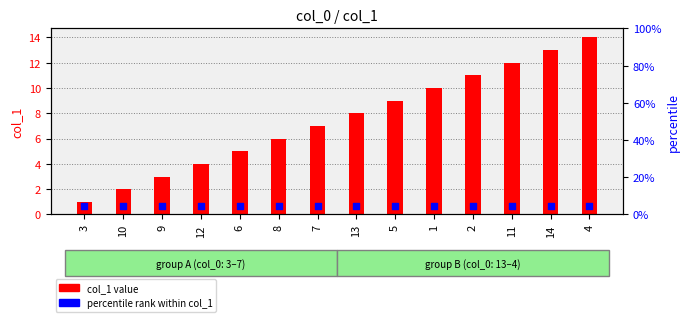

At which category is the sum across all series the highest?

4